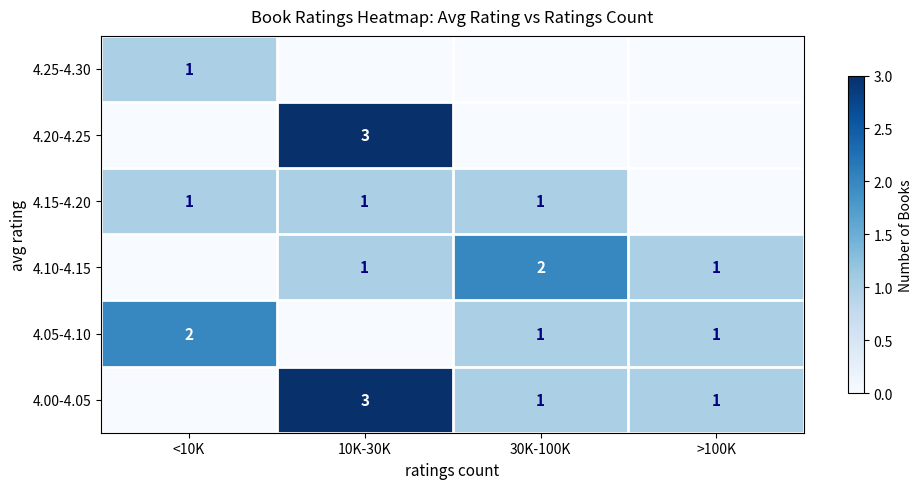

What is the total value across all series at 30K-100K?

5